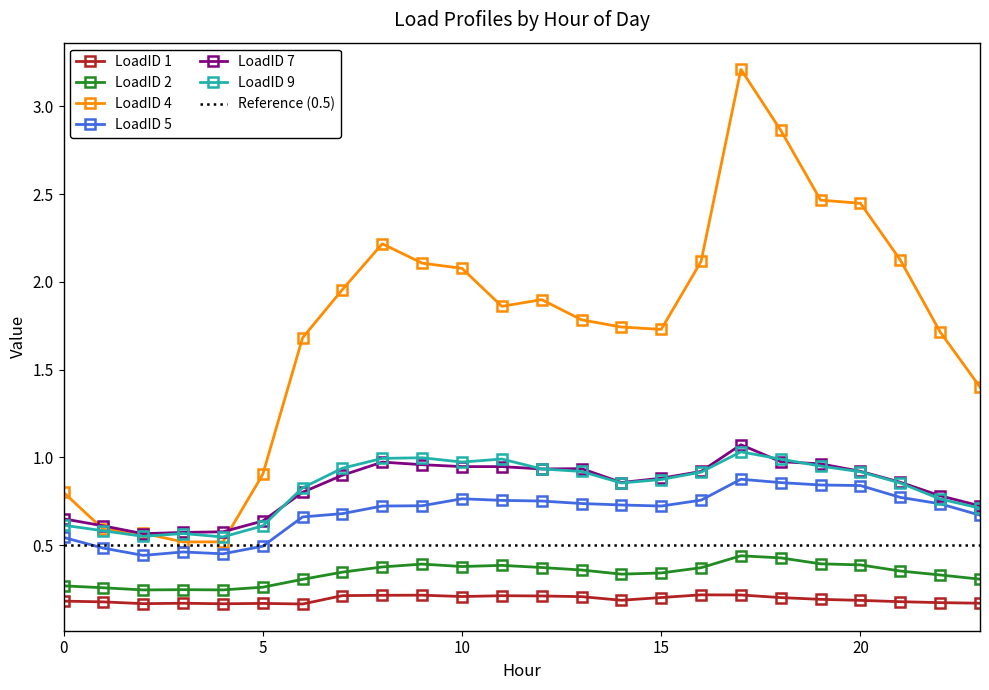

True or false: LoadID 1 and LoadID 7 cross at least once.

False